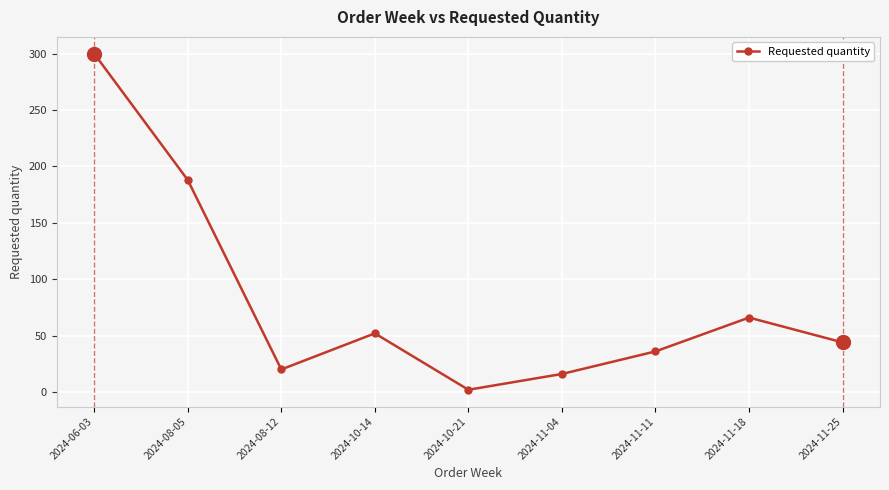

How many data points are less than 44?

4